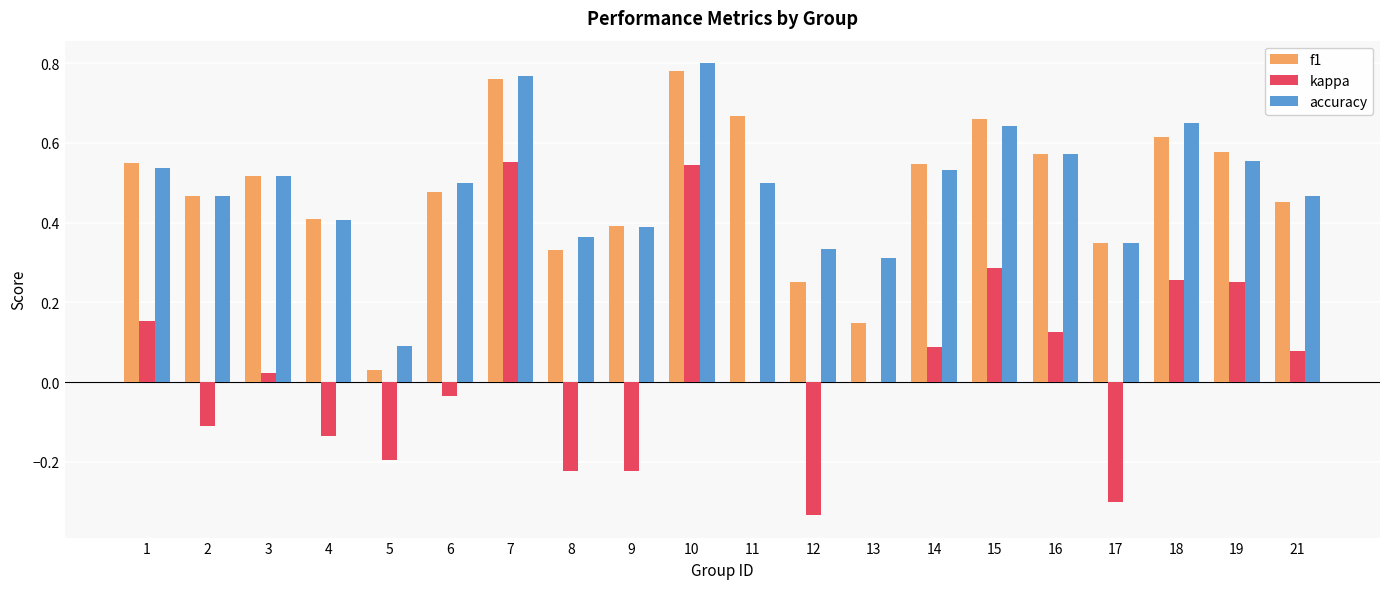

Is it true that kappa equals -0.2 at 8?

True